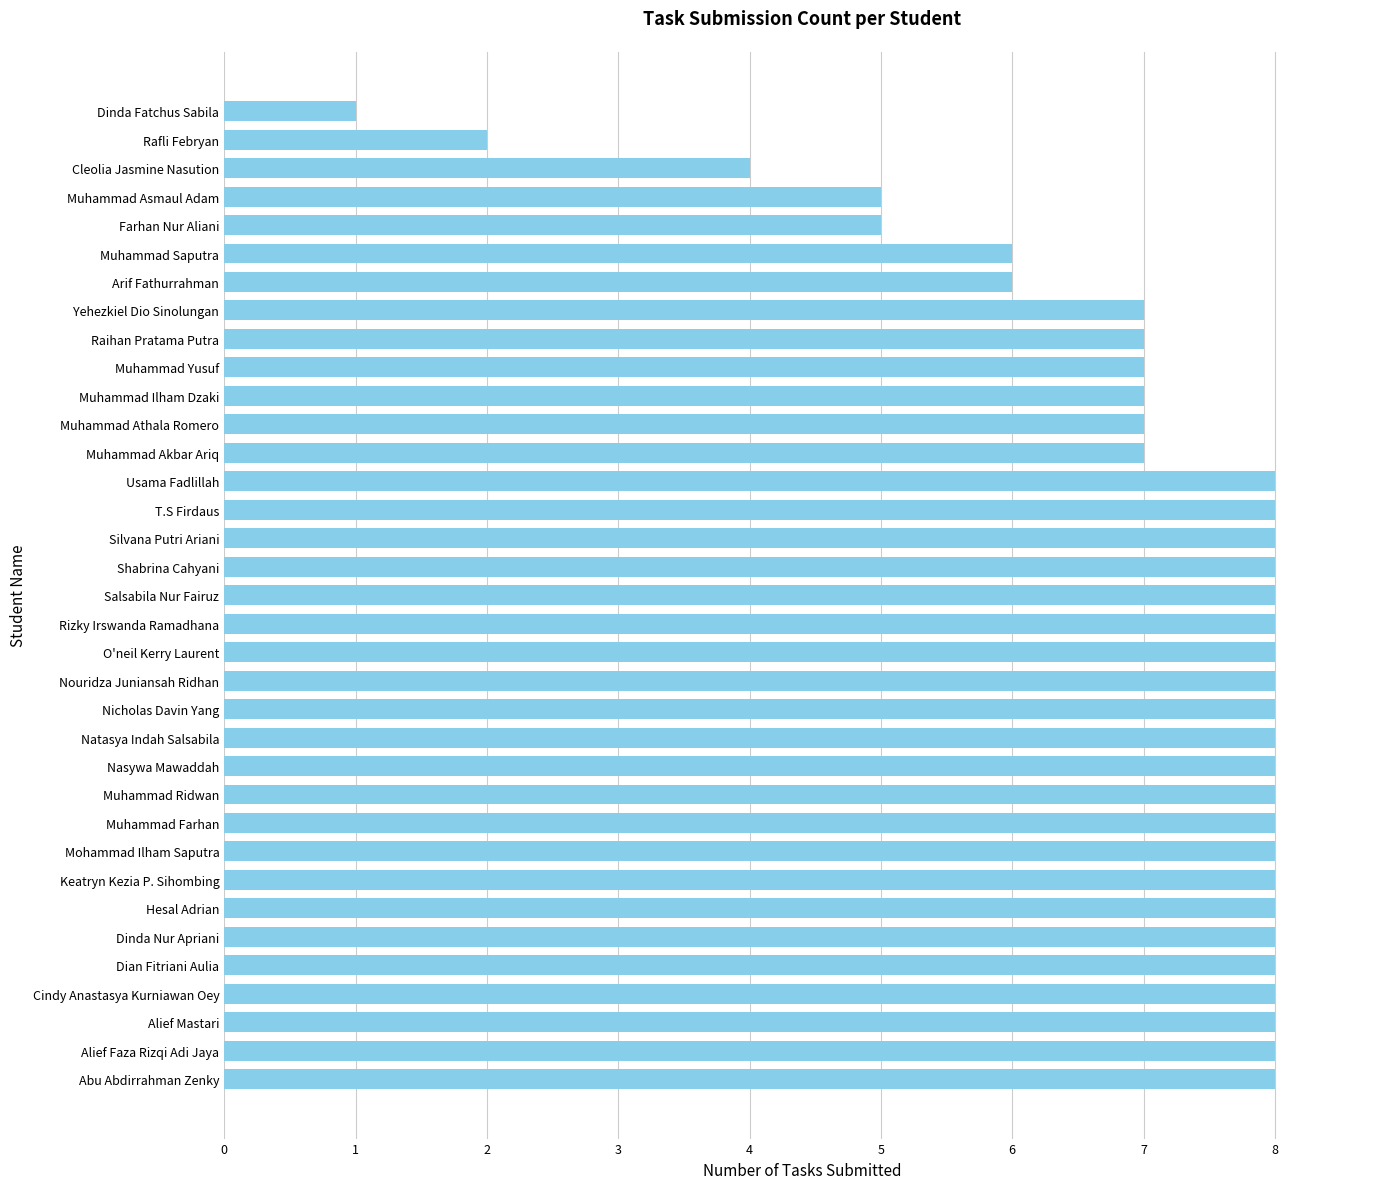

What is the ratio of the value at Silvana Putri Ariani to the value at T.S Firdaus?

1.0